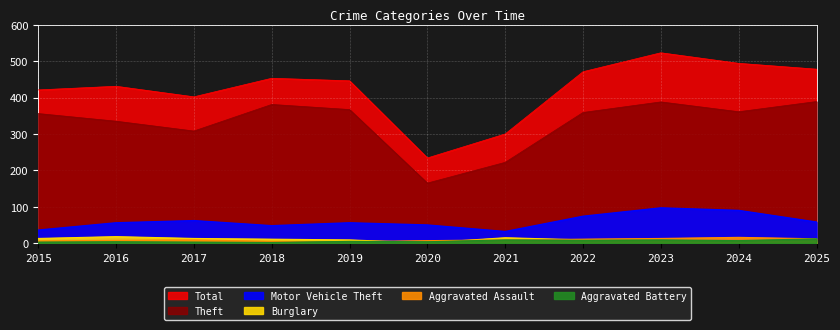

How many interior local peaks does the Motor Vehicle Theft series have?

3